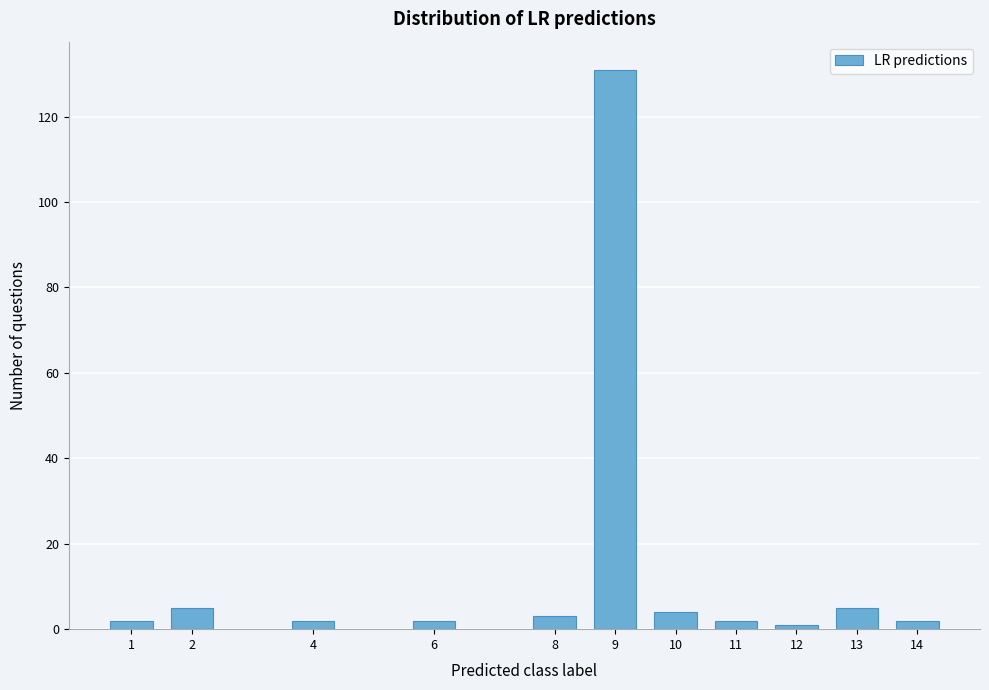

Reading left to right, list all the values displayed in this chart.

2	5	2	2	3	131	4	2	1	5	2